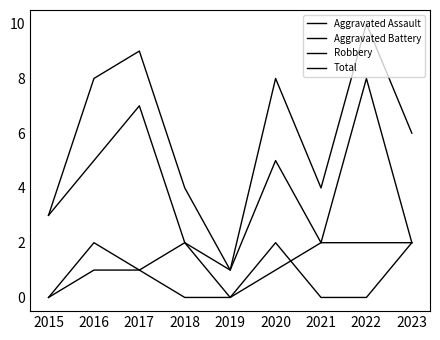

True or false: Aggravated Battery and Robbery cross at least once.

False